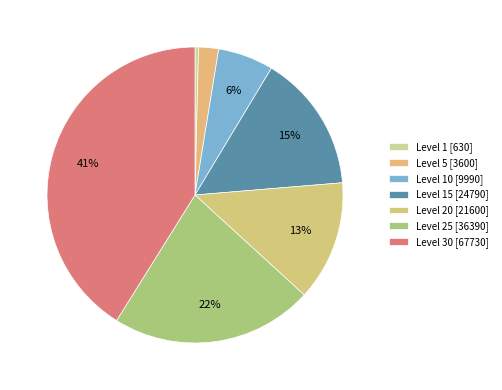

Is there any slice that represents more than half of the pie?

No